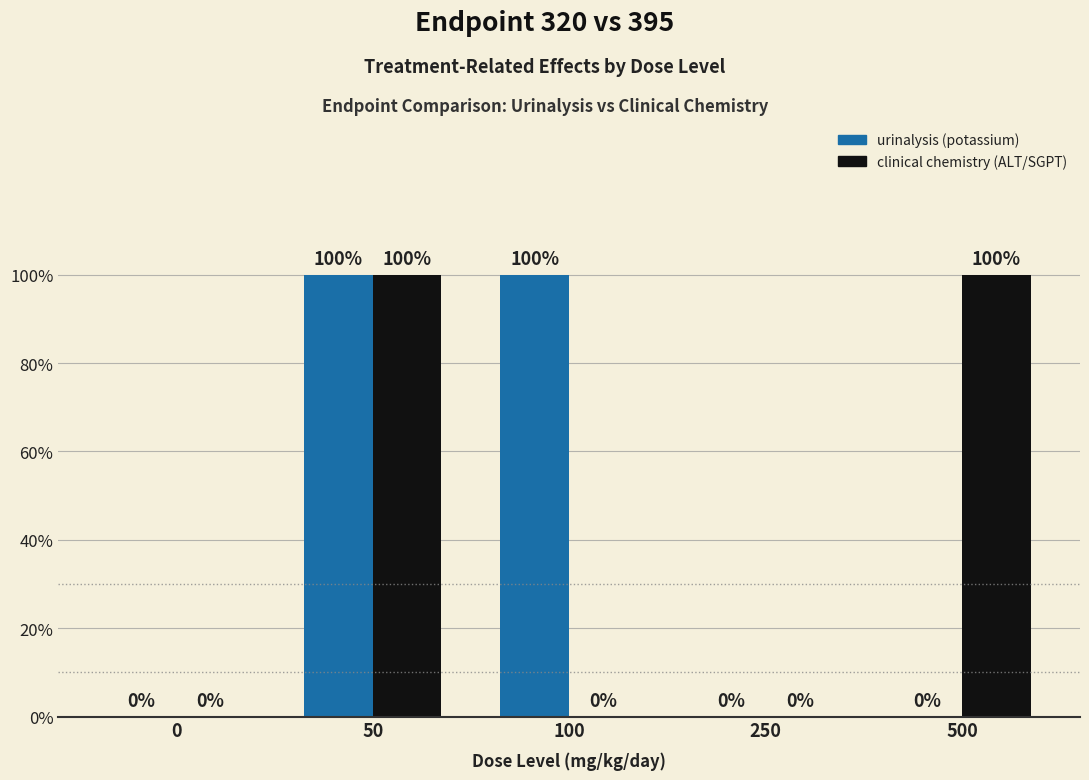

What are all the series names shown in the legend?

urinalysis (potassium), clinical chemistry (ALT/SGPT)